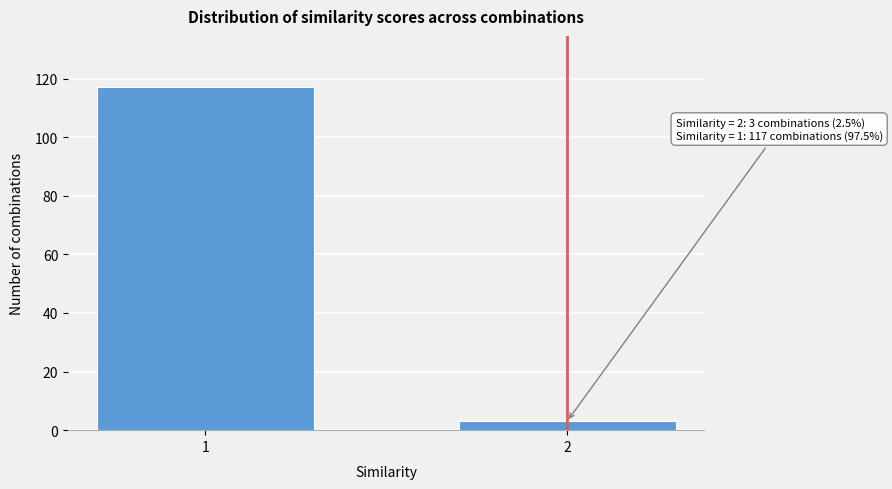

Reading left to right, what are all the values shown in this chart?

1=117	2=3